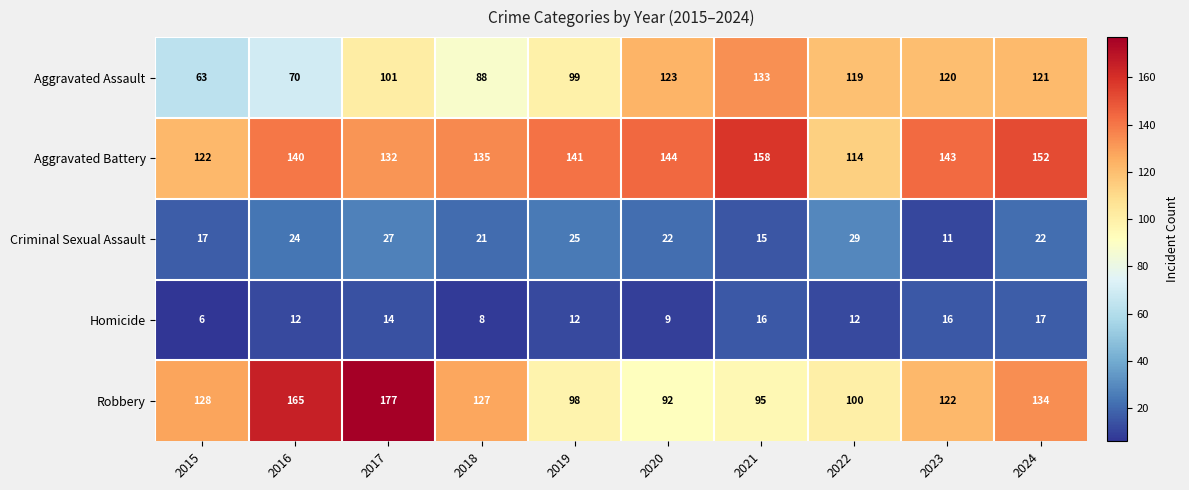

What is the approximate value of Aggravated Assault at 2020, to the nearest 10?

120